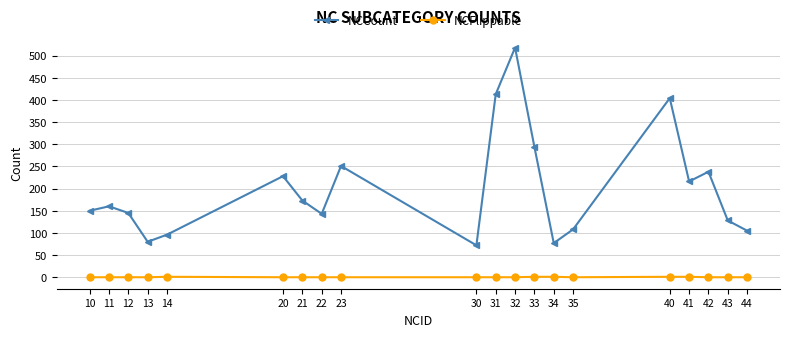

List the series in order of their overall mean, highest first.

NCCount, NCFlippable